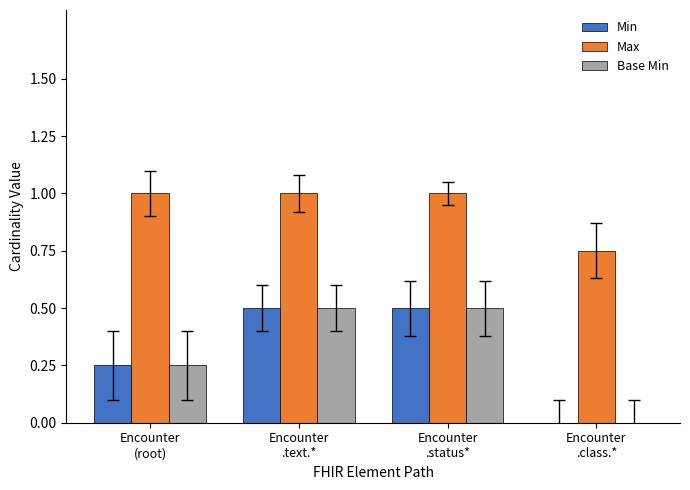

Is it true that Base Min equals 0.5 at Encounter
.text.*?

True